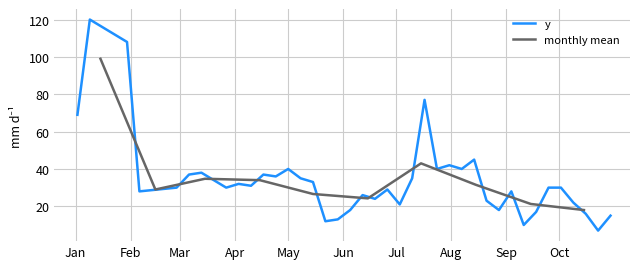

True or false: the data has more than 0 interior local peaks.

True